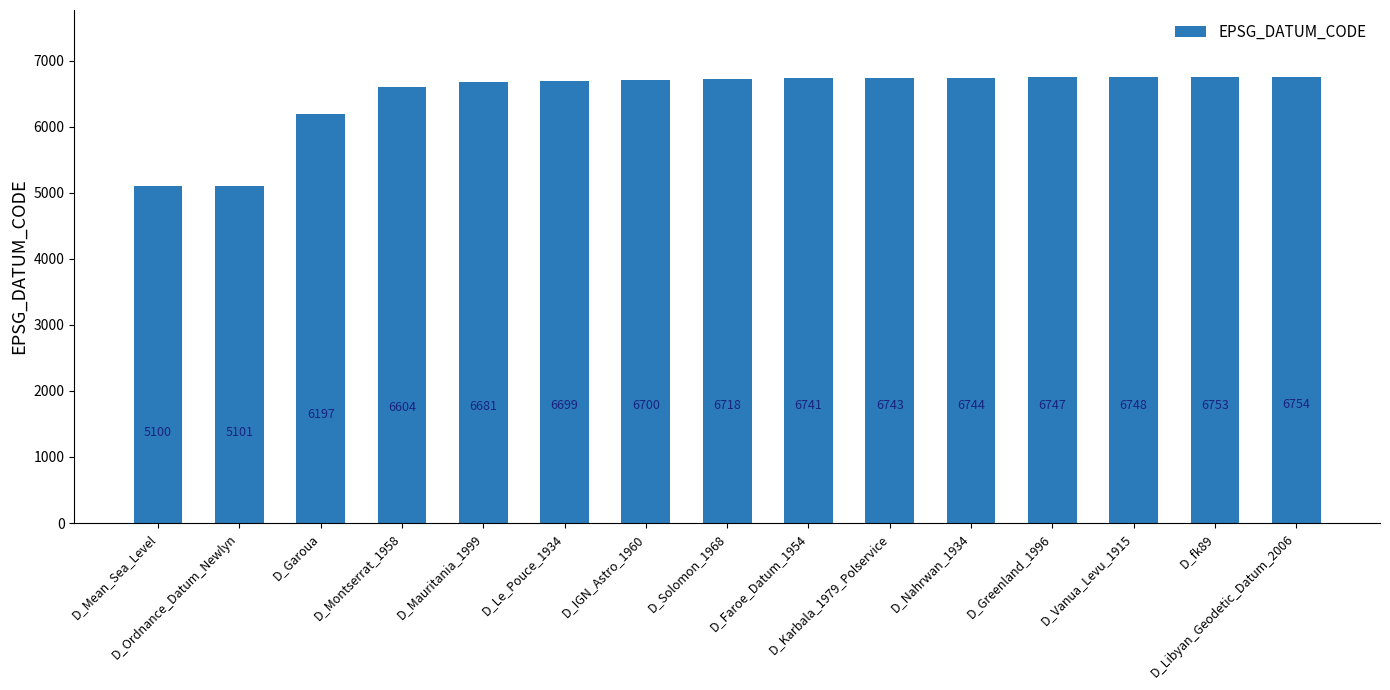

Between D_Vanua_Levu_1915 and D_Le_Pouce_1934, which is larger?

D_Vanua_Levu_1915